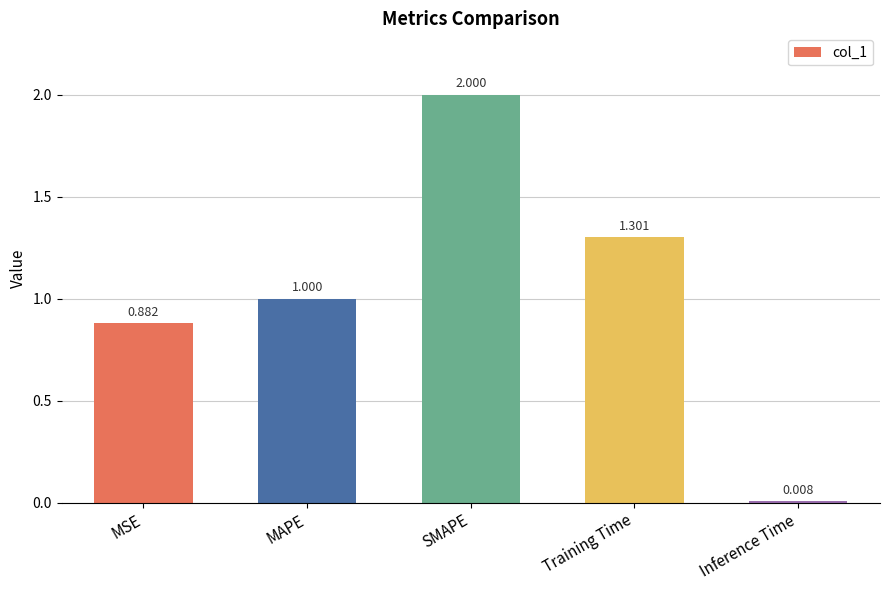

At which label is the value closest to 1?

MAPE